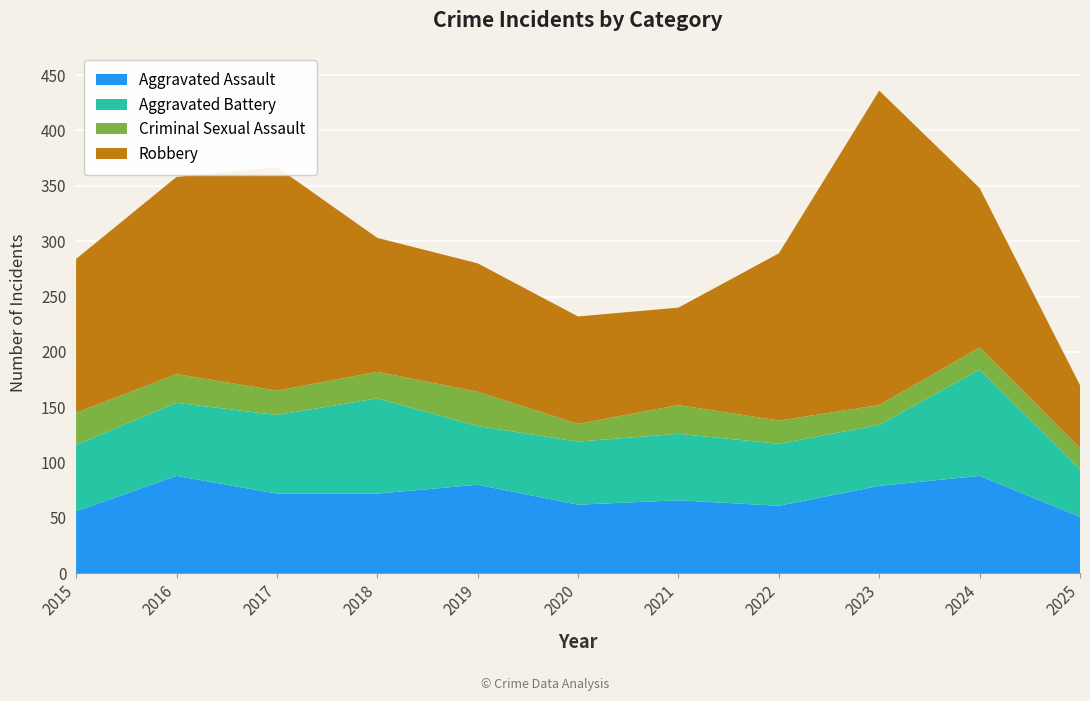

Reading left to right, transcribe all the data shown in this chart.

Aggravated Assault: 56	88	72	72	80	62	66	61	79	88	51
Aggravated Battery: 60	66	71	86	53	57	60	56	55	96	43
Criminal Sexual Assault: 29	26	22	24	31	16	26	21	18	20	19
Robbery: 139	178	202	121	116	97	88	151	284	144	57